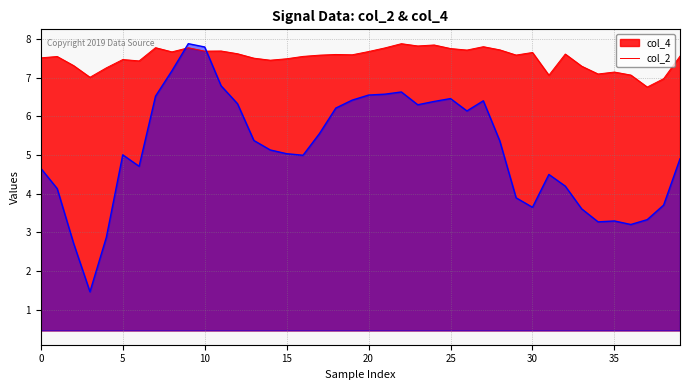

Which series has the widest spread of values?

col_2